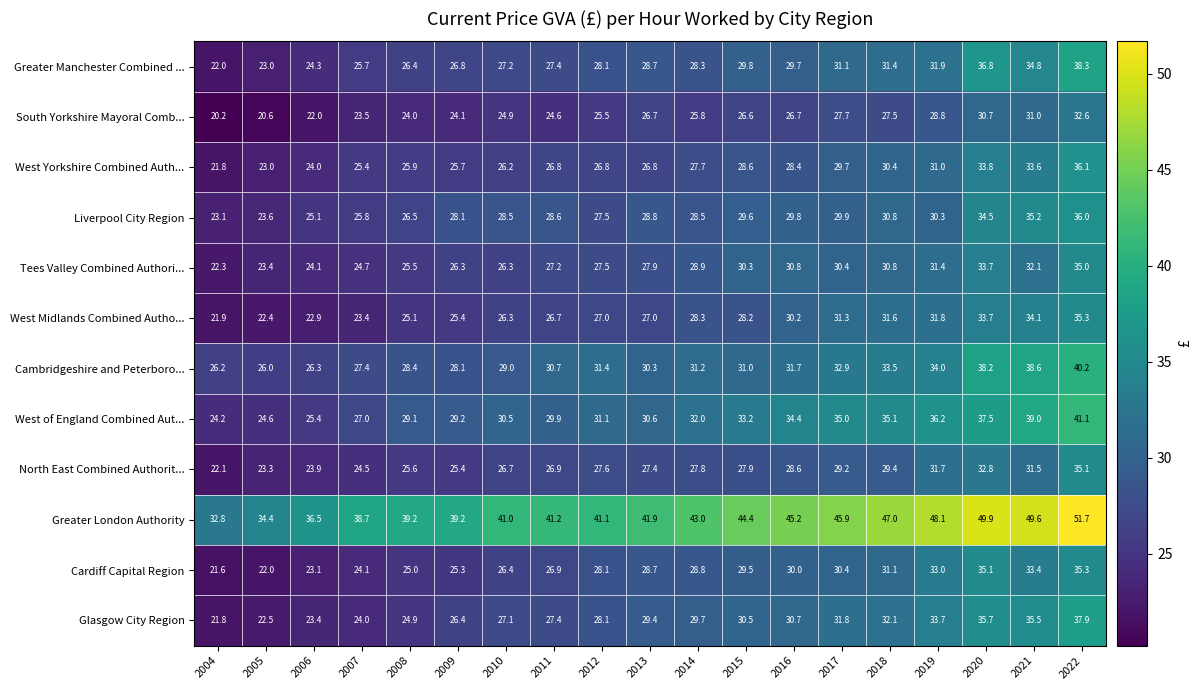

What is the sum of the Liverpool City Region values at 2007 and 2005?

49.4